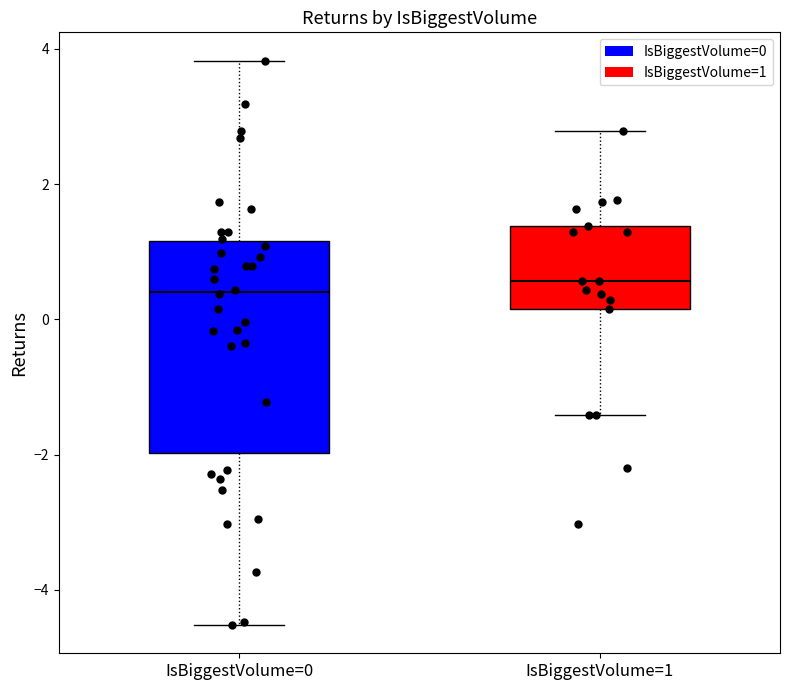

Which box is the tallest, from its lower edge to its upper edge?

IsBiggestVolume=0